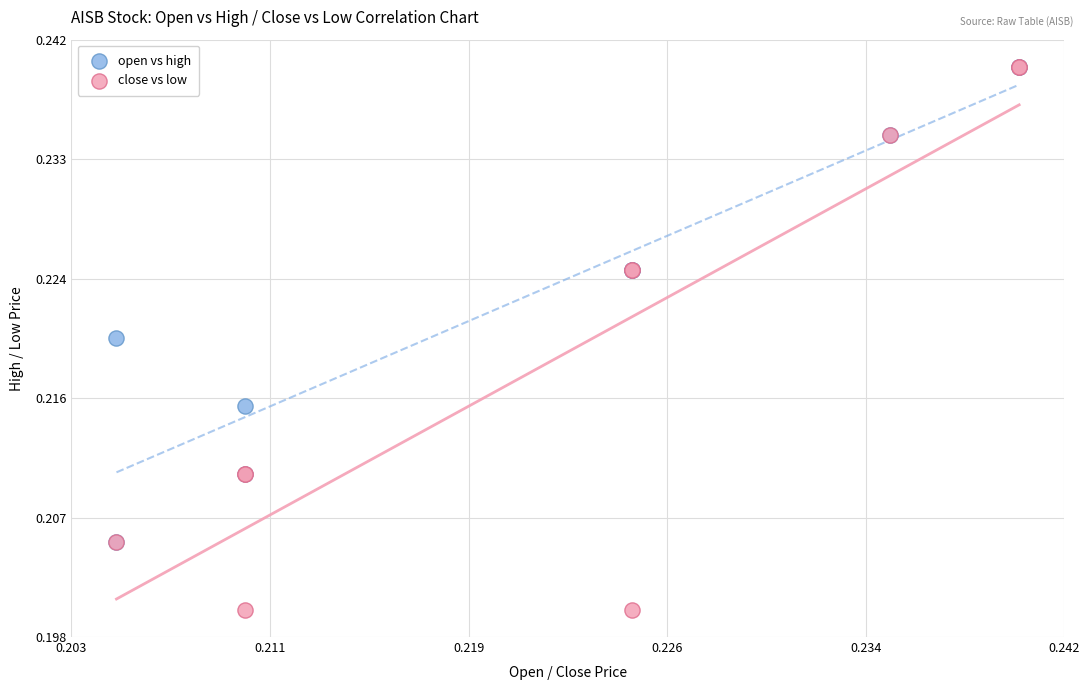

Which series contains the lowest Y value?

close vs low